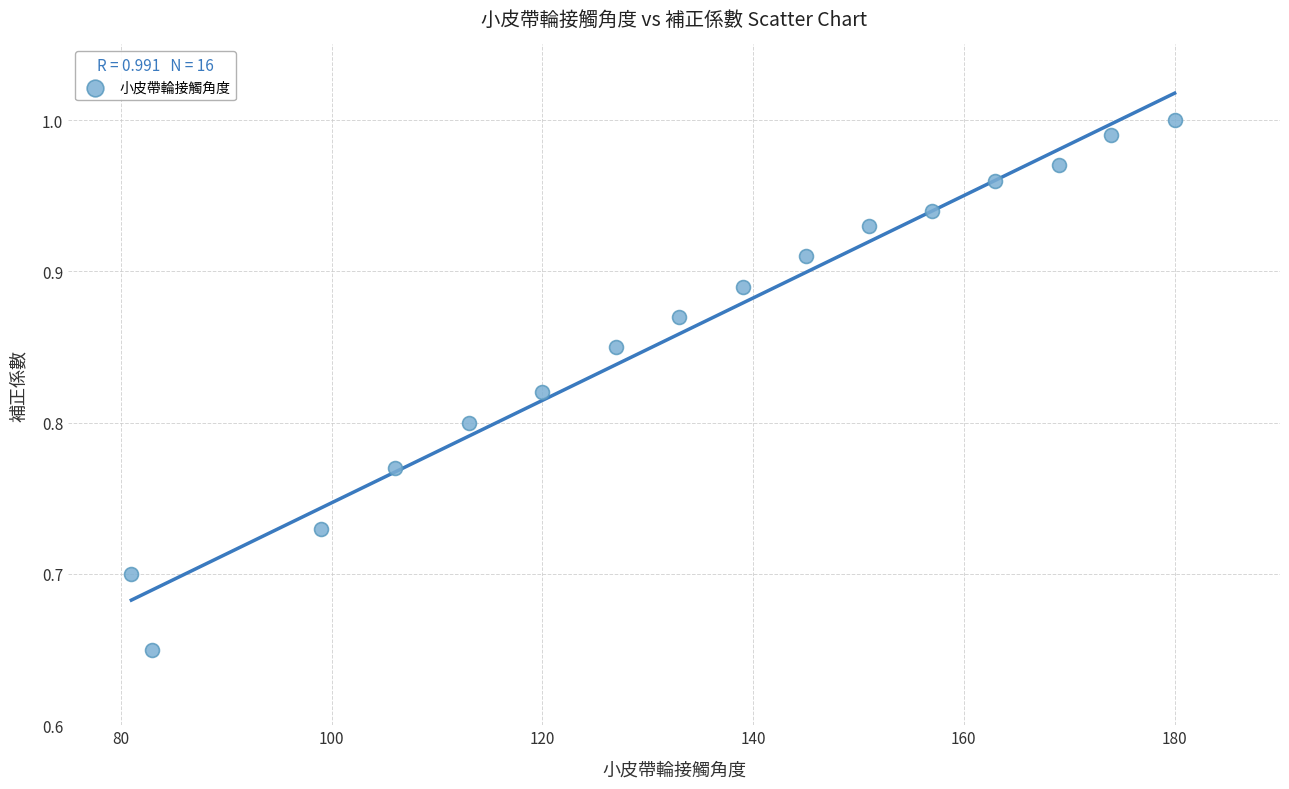

What is the range of X values (max minus min)?

99.0